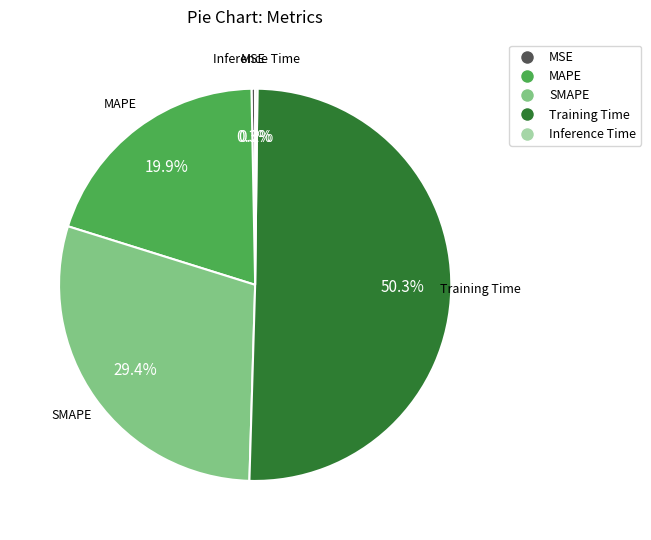

To the nearest percent, what percentage of the pie is Training Time?

50%